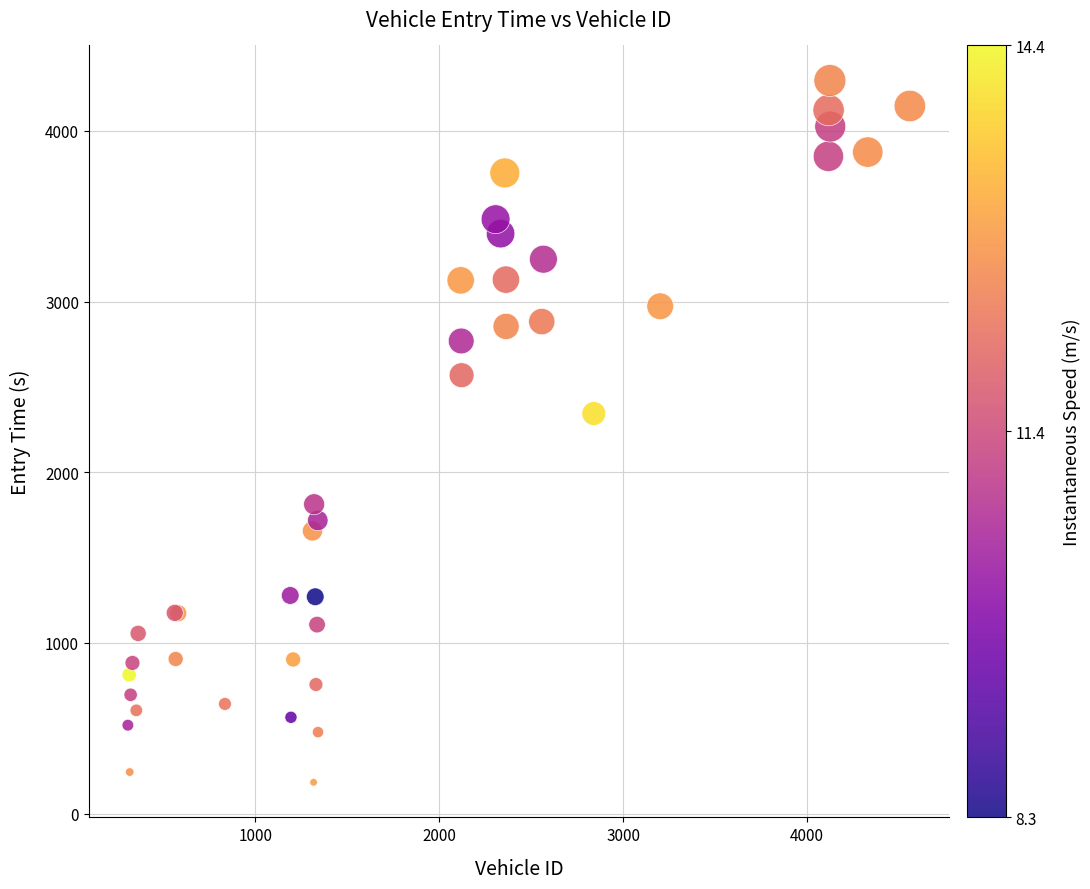

What Y value in the scatter plot is closest to 2238?

2343.8